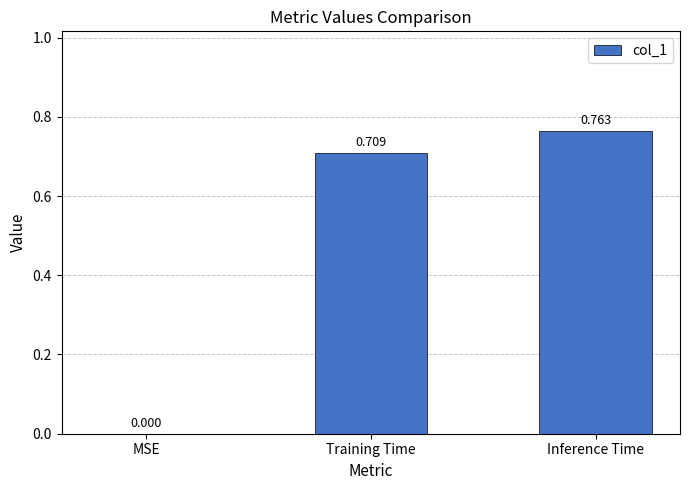

Where is the data nearest to the value 0?

MSE